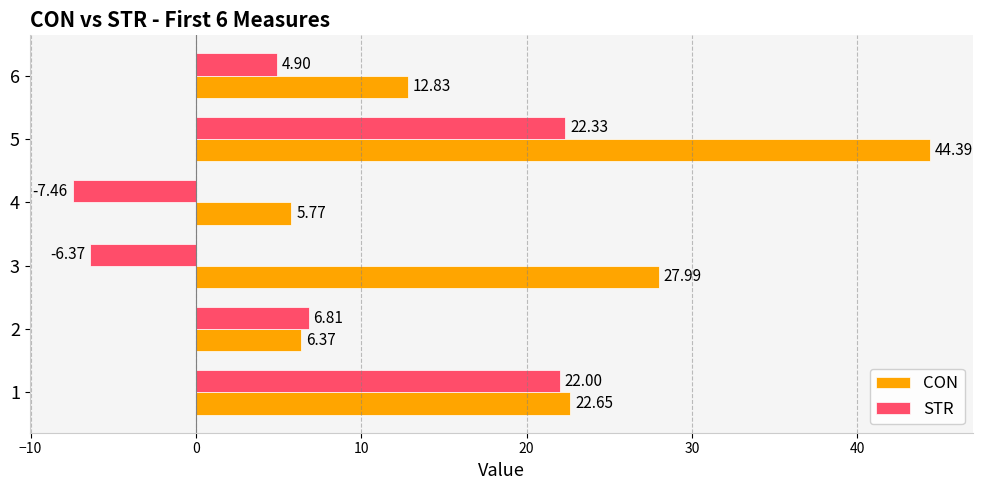

At which label does CON reach its minimum?

4